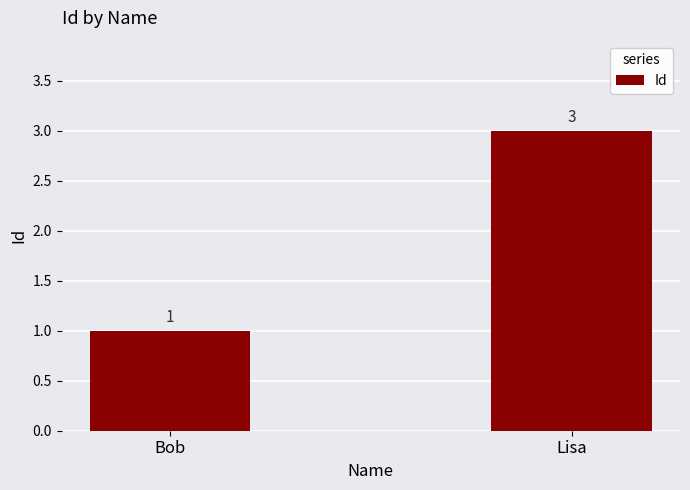

The value at Bob is 1. True or false?

True